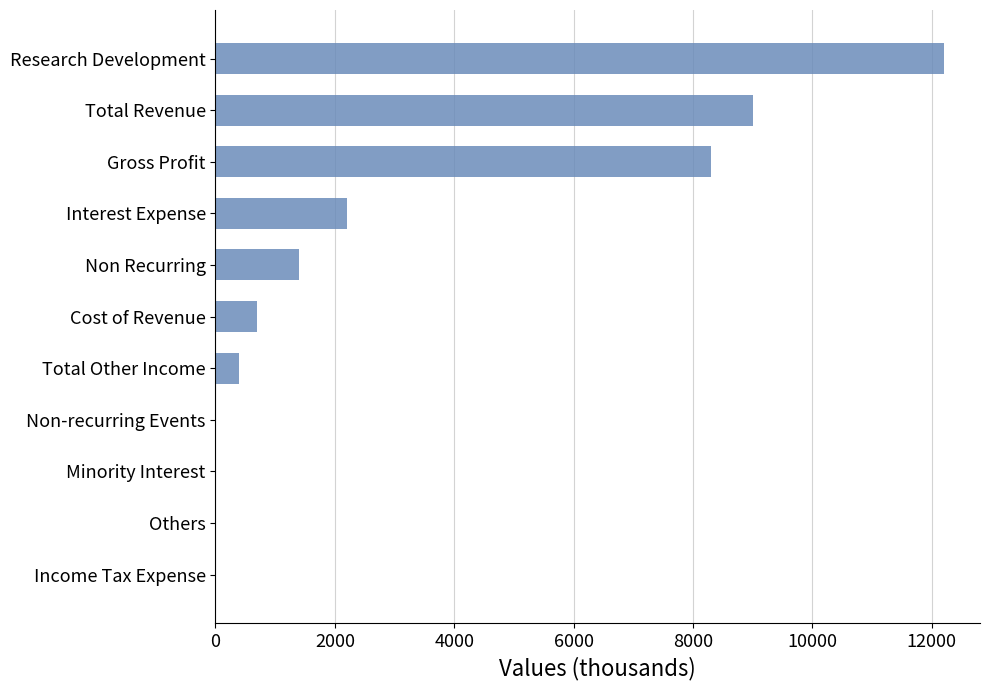

What is the sum of the values at Research Development and Total Other Income?

12600